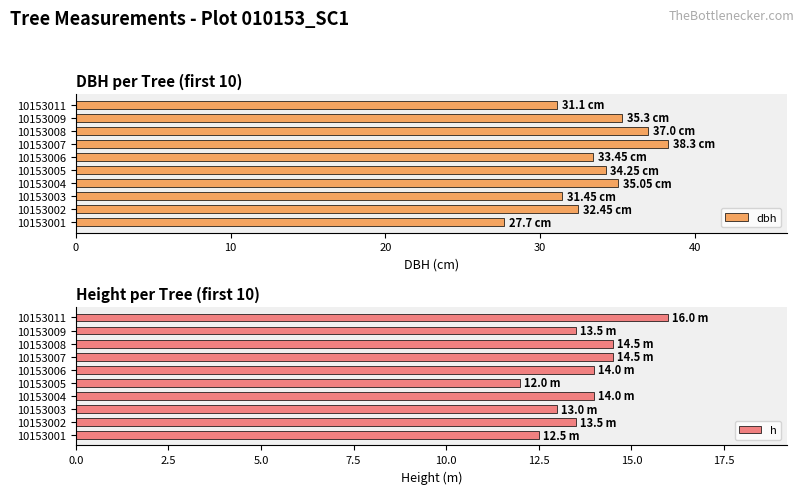

What is the average value of the dbh series?

33.6